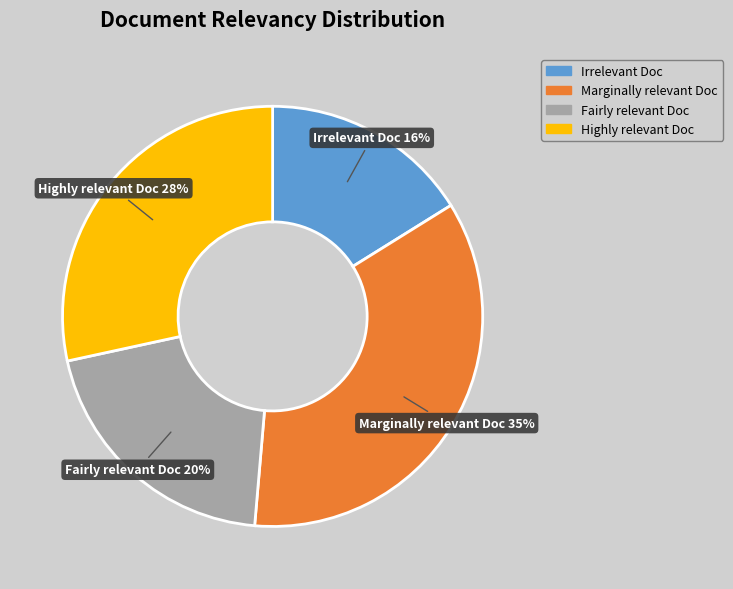

To the nearest percent, what is the difference between the largest and smallest slice percentages?

19%